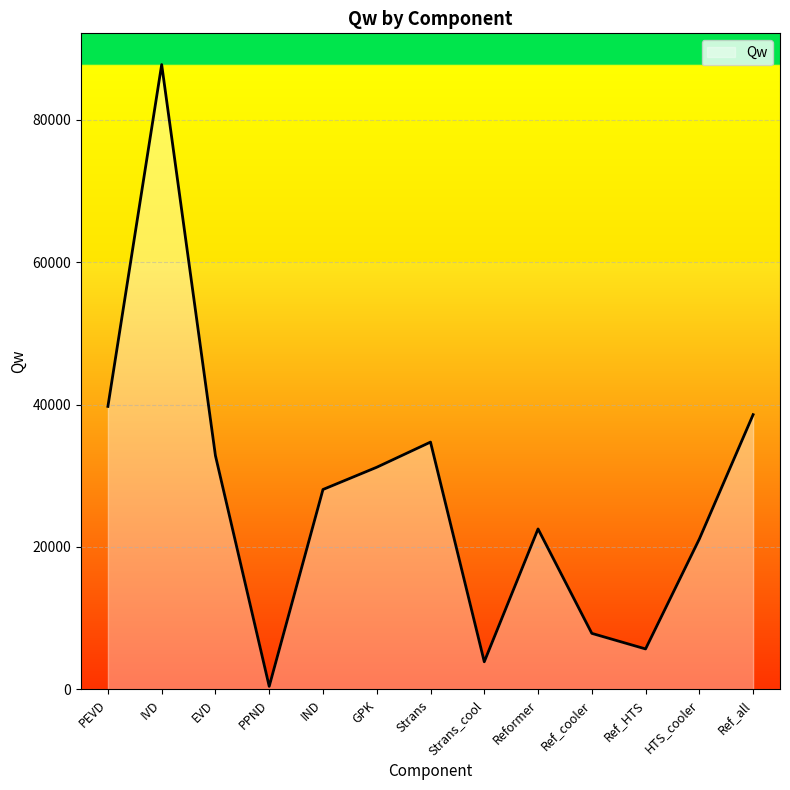

Where is the first local minimum?

PPND